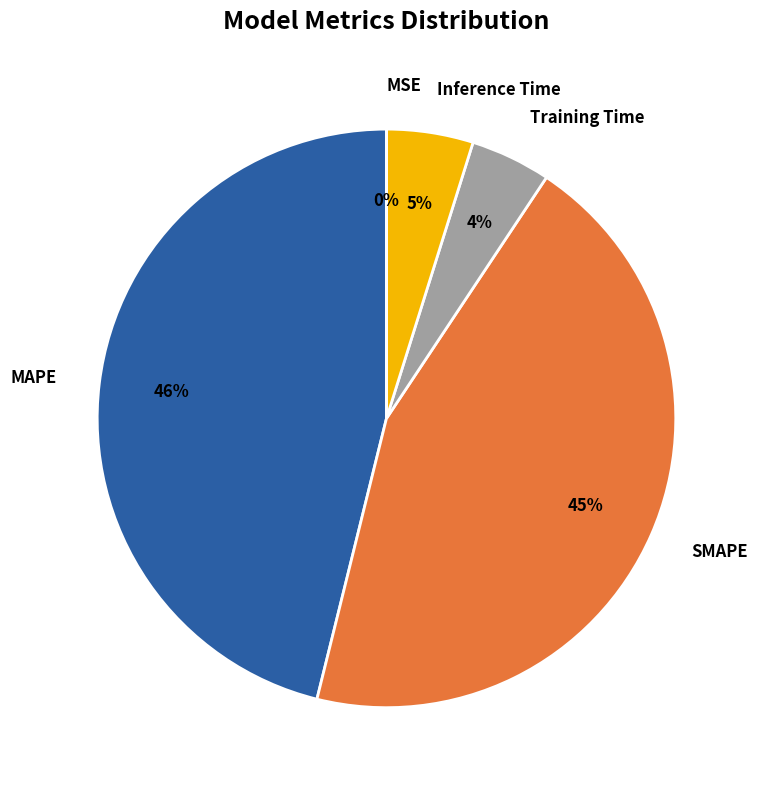

To the nearest percent, what portion does Training Time represent?

4%